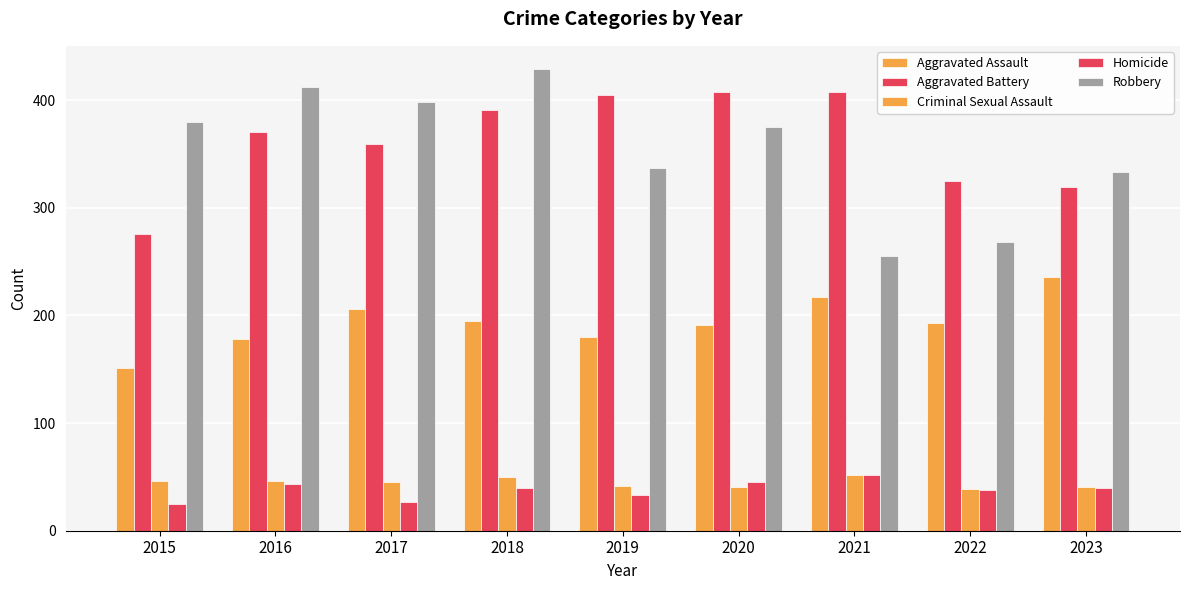

Count the number of data series in this chart.

5